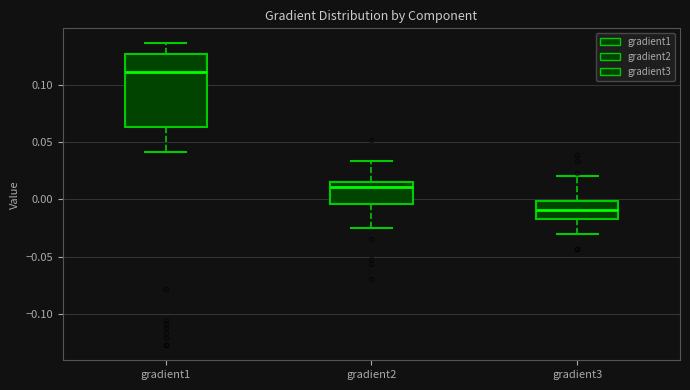

Where does the upper whisker of the box for gradient1 end on the y-axis? The values are not printed on the chart, so give them approximately, as read against the axis.

0.135